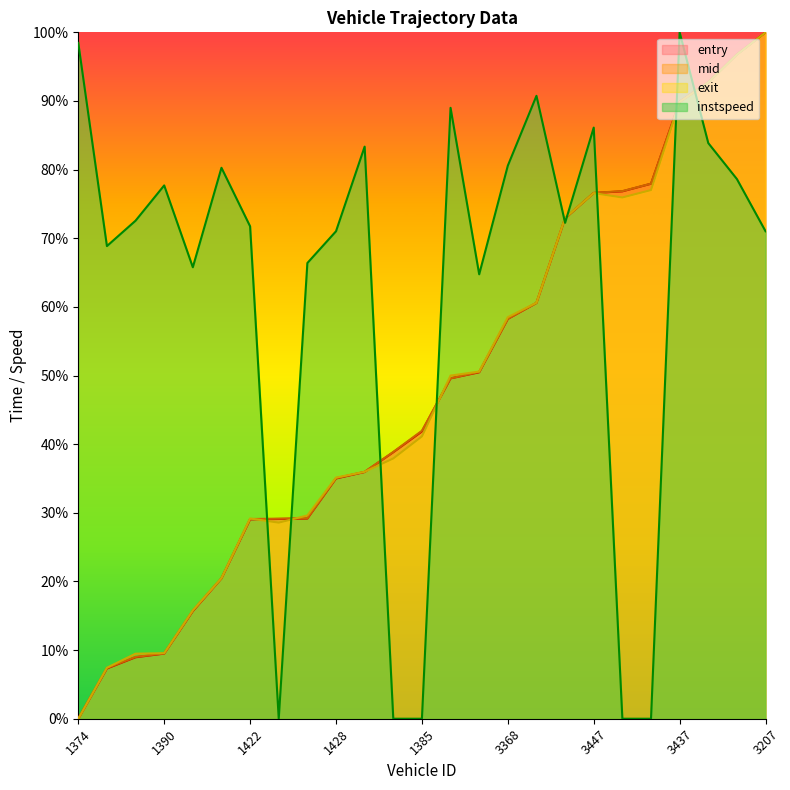

Does the chart display data point markers on the line(s)?

No